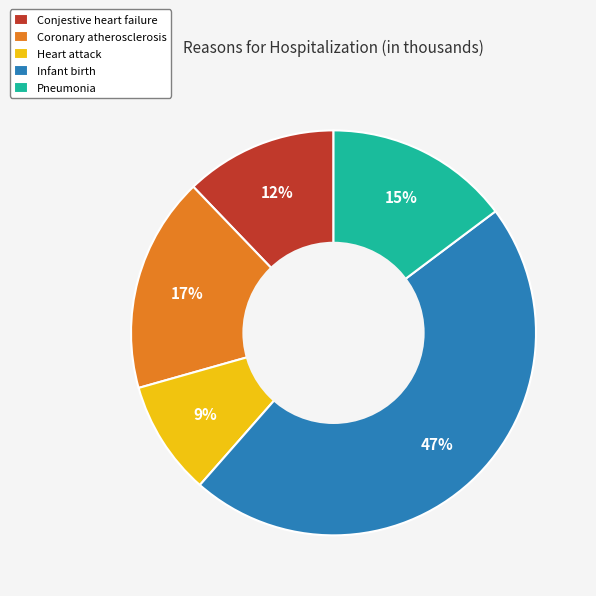

Which has a higher value, Infant birth or Conjestive heart failure?

Infant birth